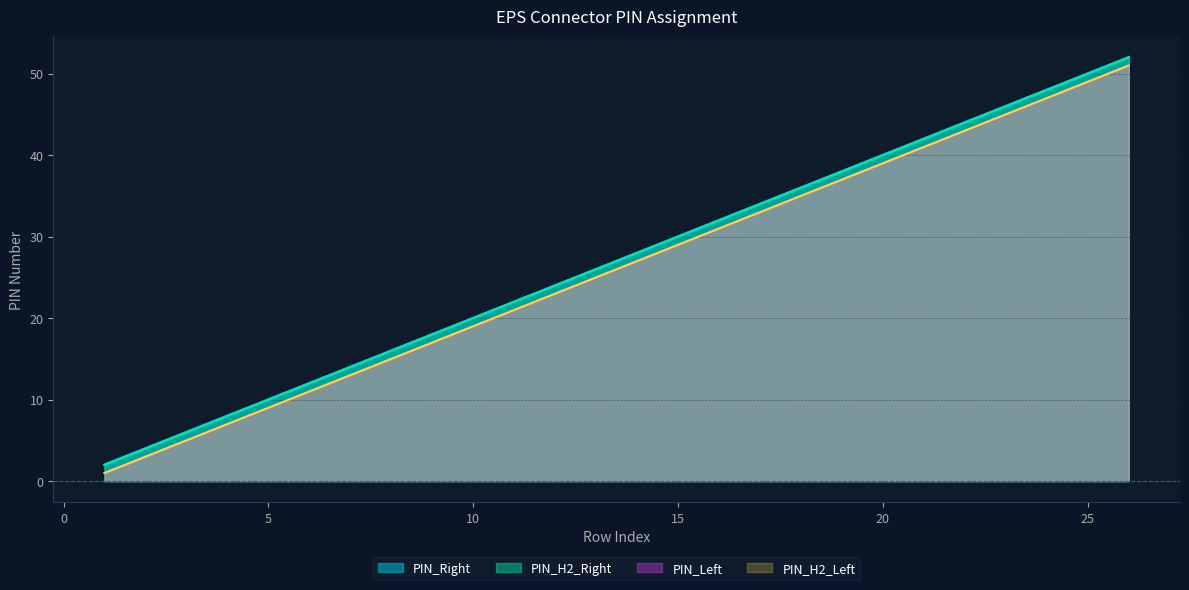

Which has a higher value, 21 or 8?

21